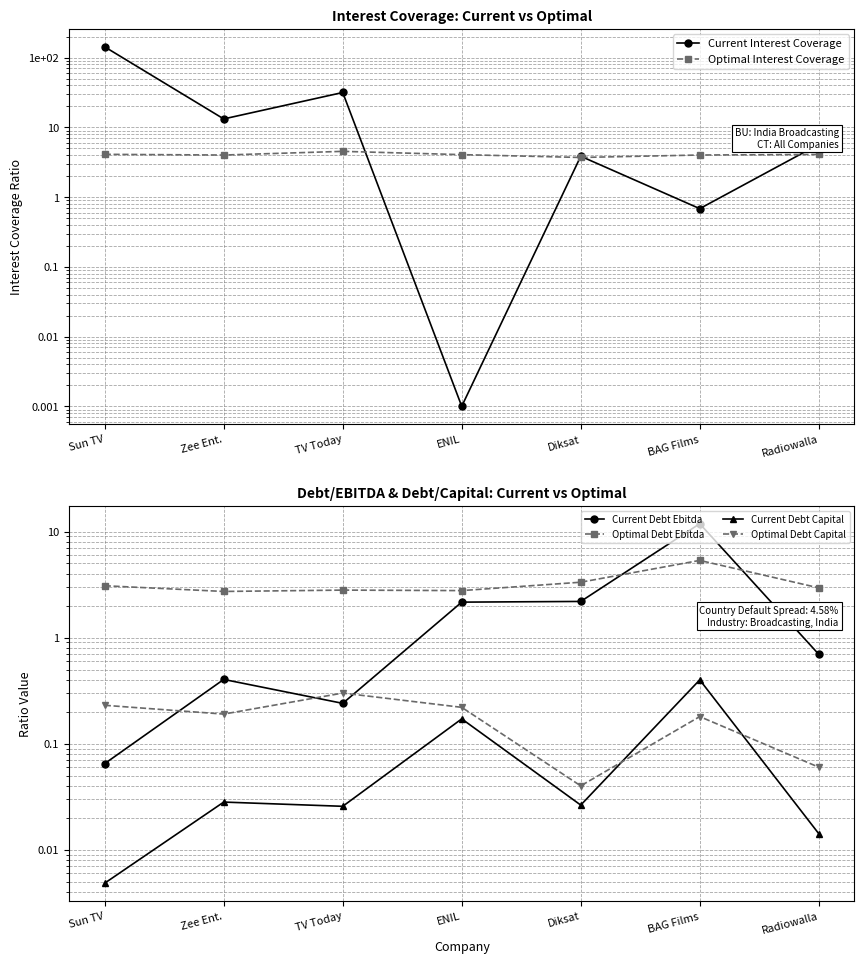

The value of Current Debt Ebitda at Radiowalla is 0.7. True or false?

True